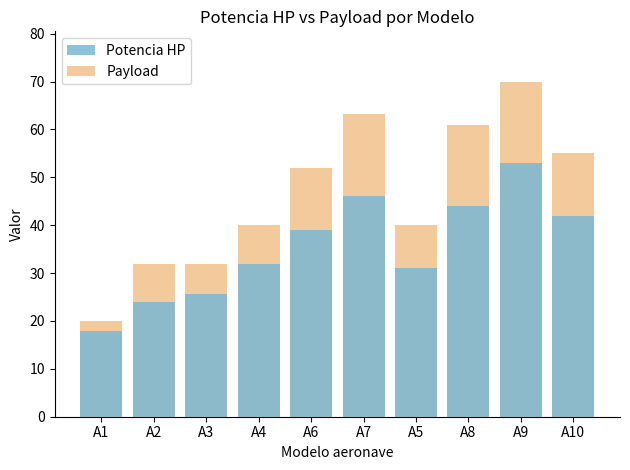

What is the difference between the maximum and minimum values in the Potencia HP series?

35.0